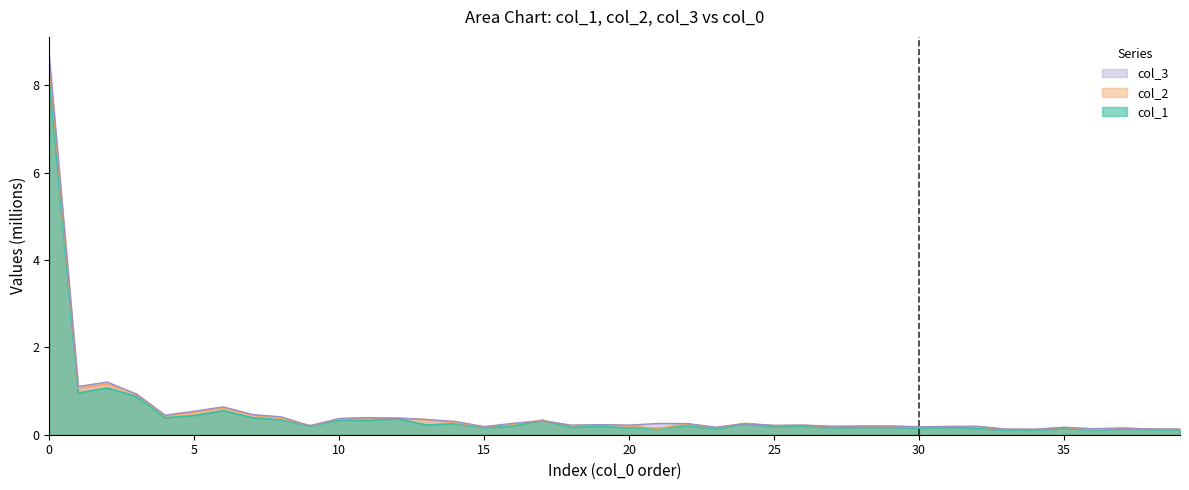

Which series has the widest spread of values?

col_3